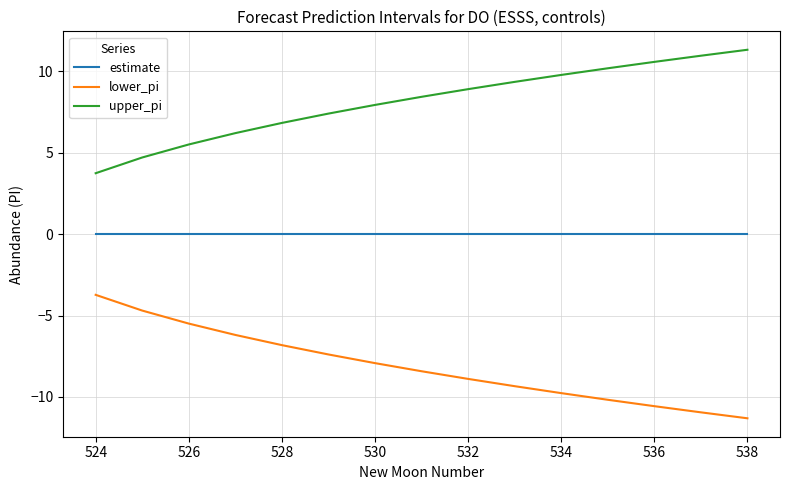

Which series has the largest total across all categories?

upper_pi